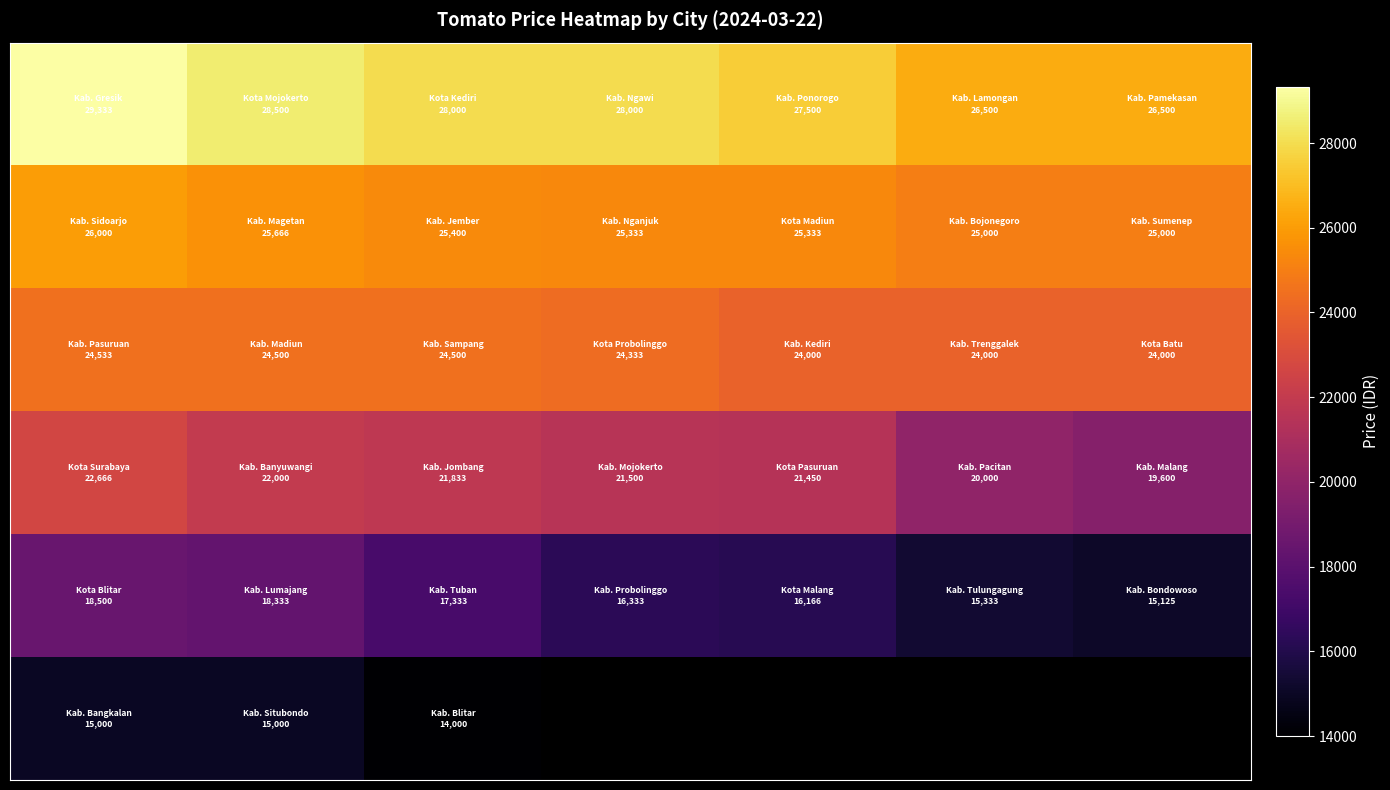

How many categories are shown in the chart?

7